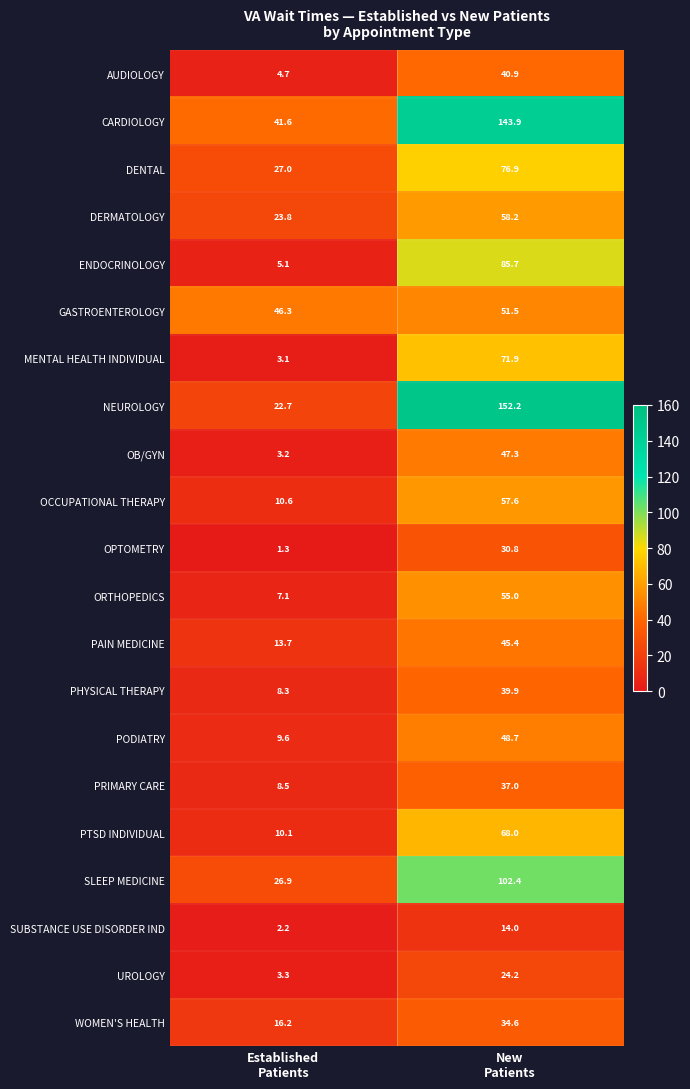

Which series has the largest total across all categories?

CARDIOLOGY